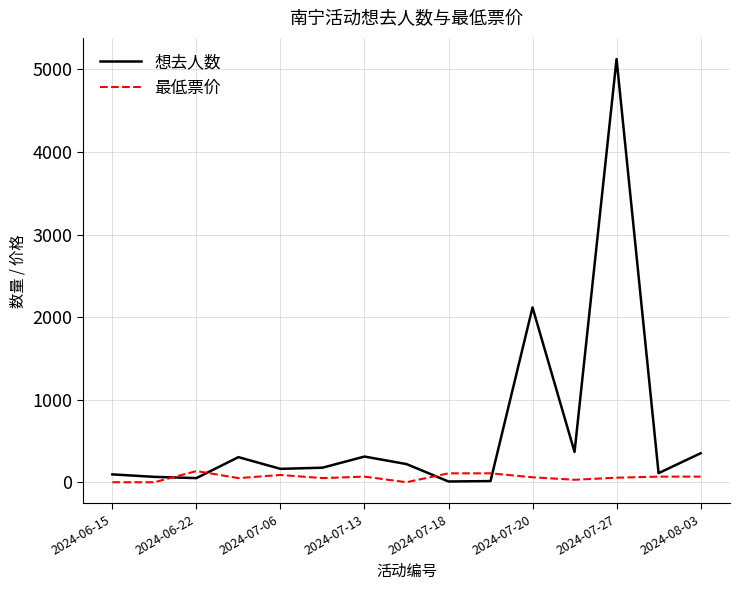

Rank the series by their maximum value, from lowest to highest.

最低票价, 想去人数